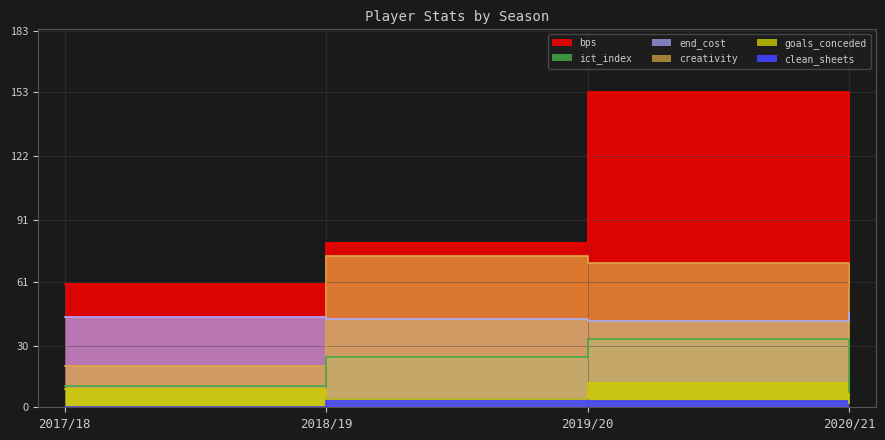

Reading left to right, what are all the values shown in this chart?

bps: 2017/18=60.0	2018/19=80.0	2019/20=153.0	2020/21=59.0
clean_sheets: 2017/18=0.0	2018/19=4.0	2019/20=3.0	2020/21=2.0
creativity: 2017/18=20.2	2018/19=73.7	2019/20=70.0	2020/21=13.5
end_cost: 2017/18=44.0	2018/19=43.0	2019/20=42.0	2020/21=46.0
goals_conceded: 2017/18=9.0	2018/19=4.0	2019/20=12.0	2020/21=2.0
ict_index: 2017/18=10.4	2018/19=24.6	2019/20=33.1	2020/21=7.6